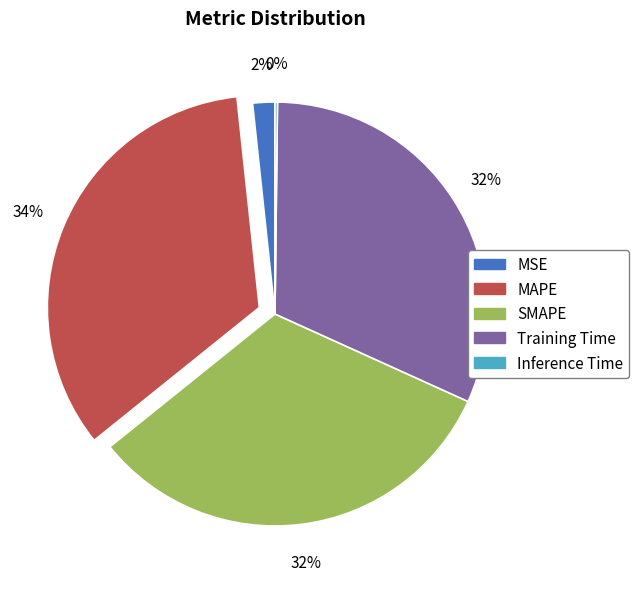

What percentage is the MAPE slice, to the nearest percent?

34%